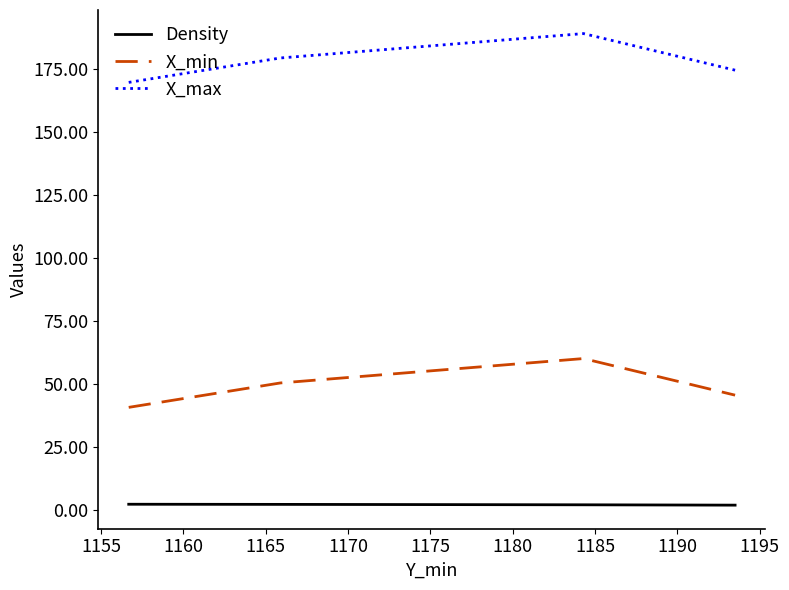

List the series in order of their overall mean, highest first.

X_max, X_min, Density